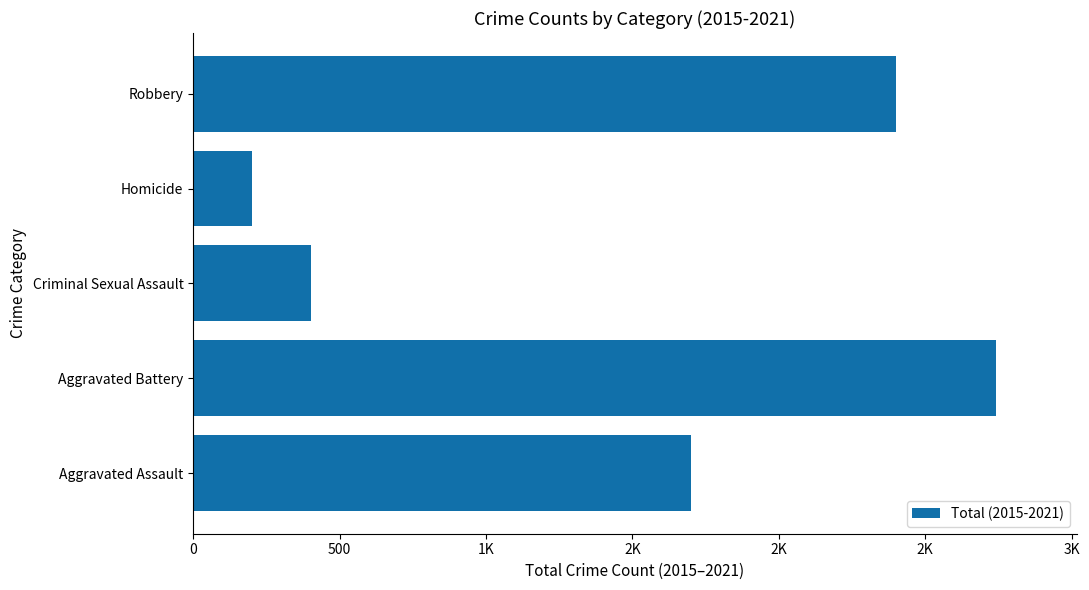

What is the sum of all values?

7447